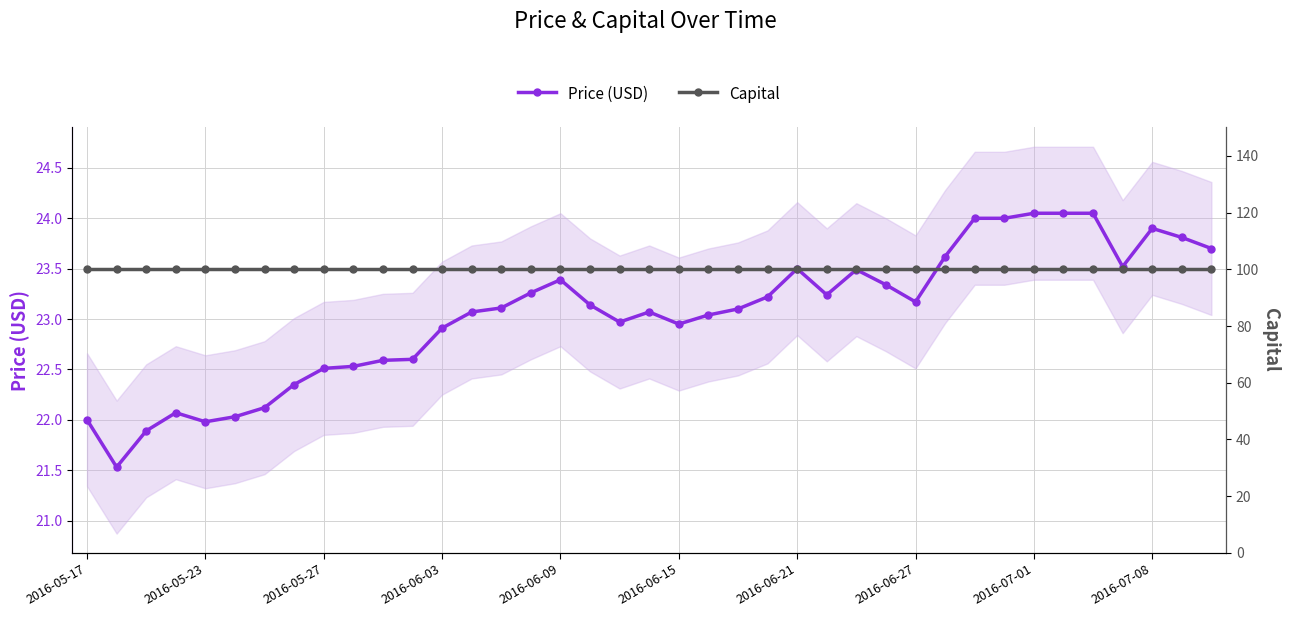

Which category has the highest value across all series?

2016-05-17